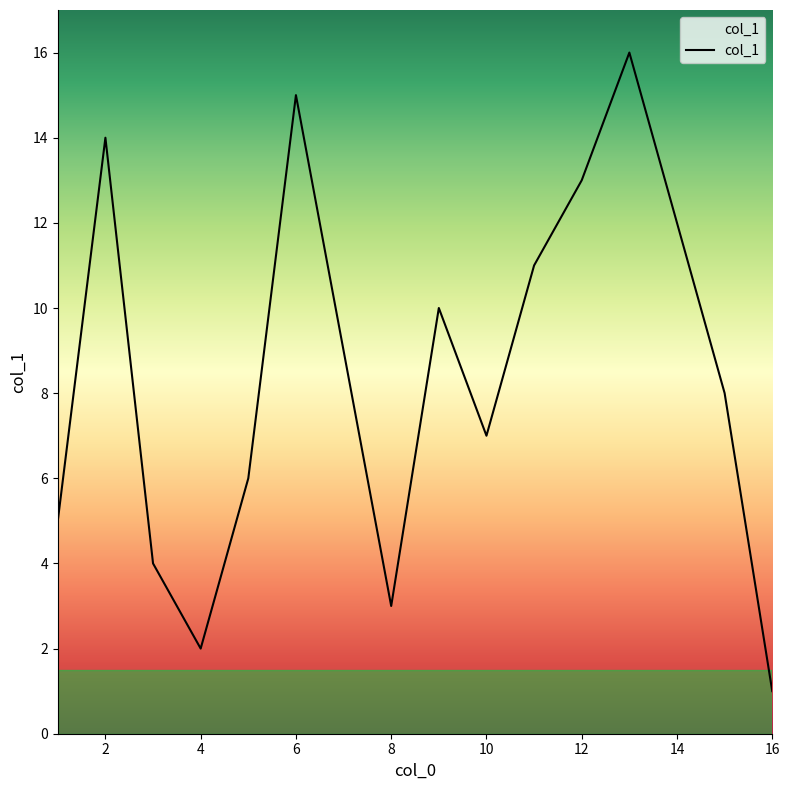

How many lines are shown in the chart?

1